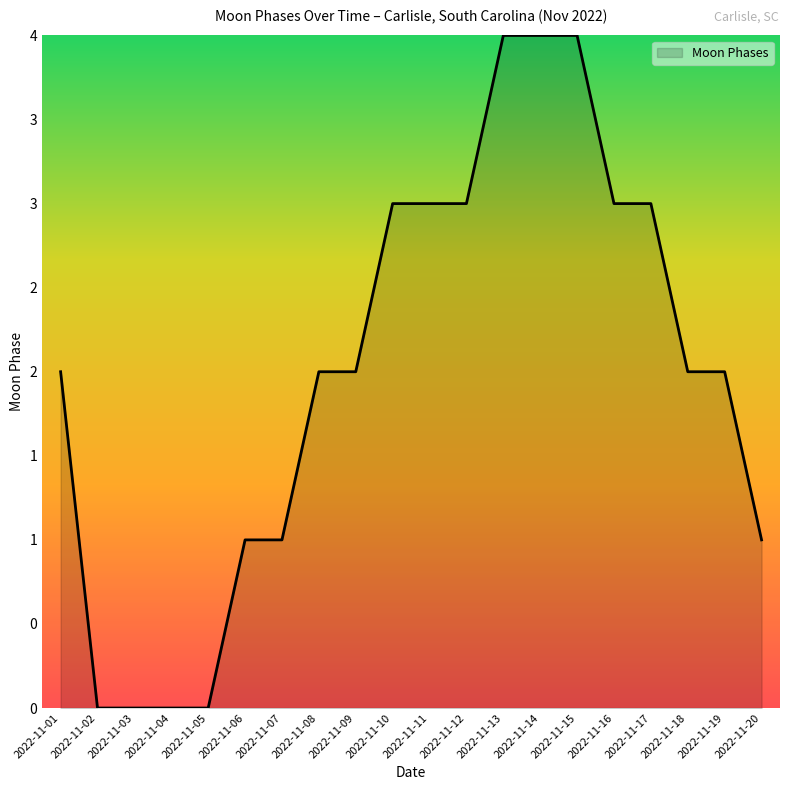

Does the chart have visible grid lines?

No